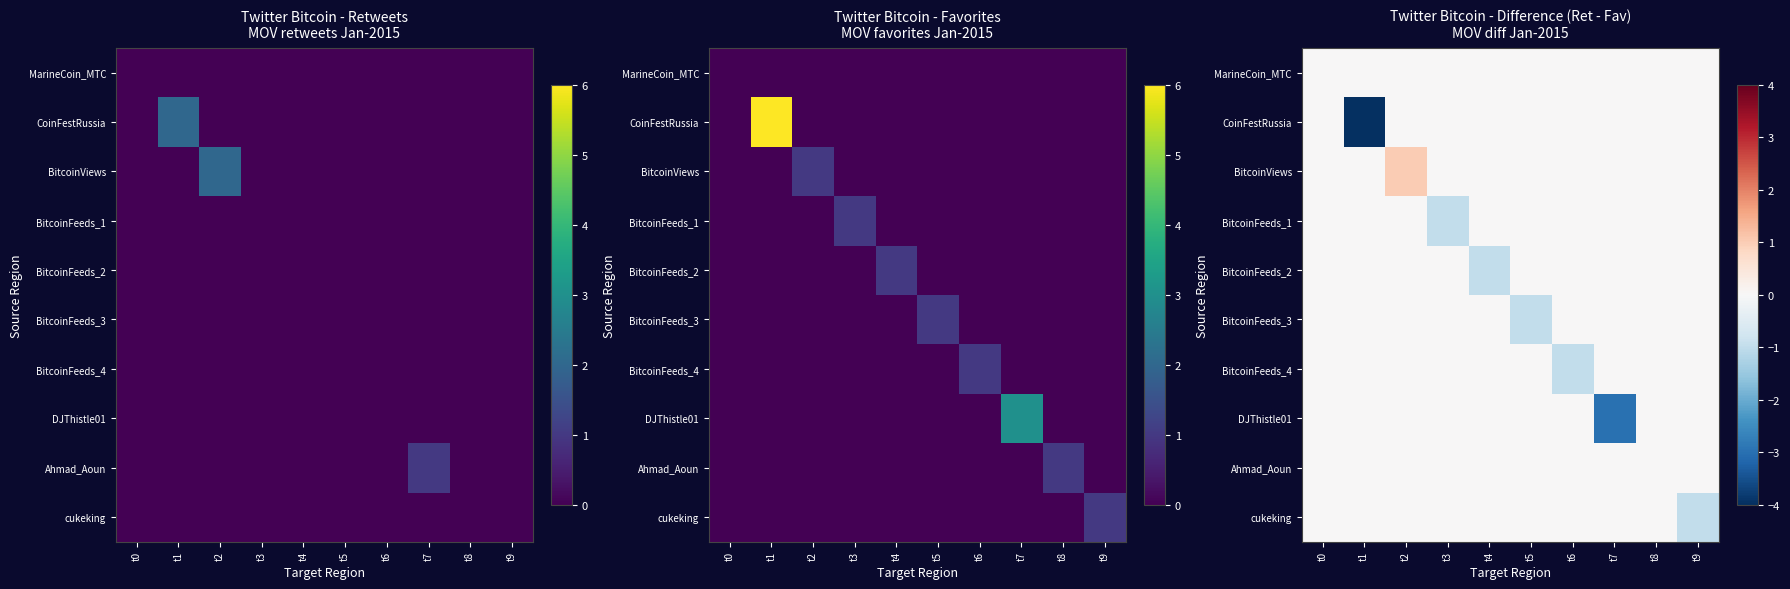

What is the difference between the highest and lowest values at t4?

1